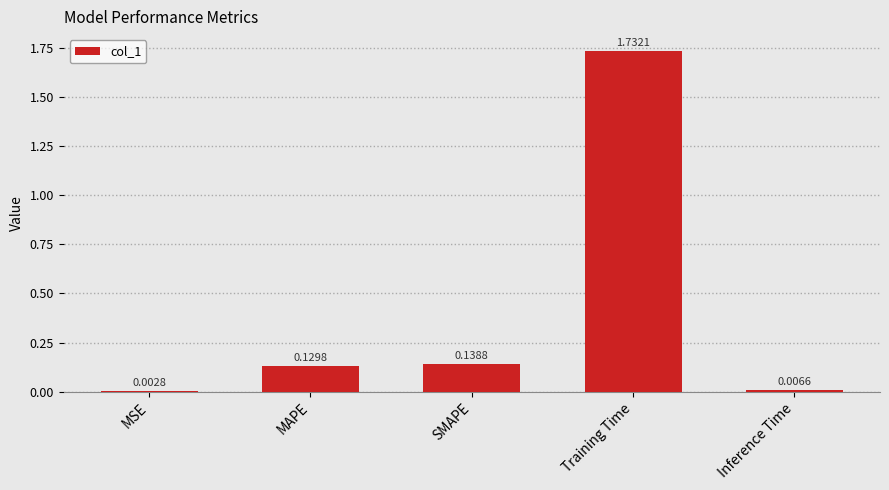

What is the average value?

0.4